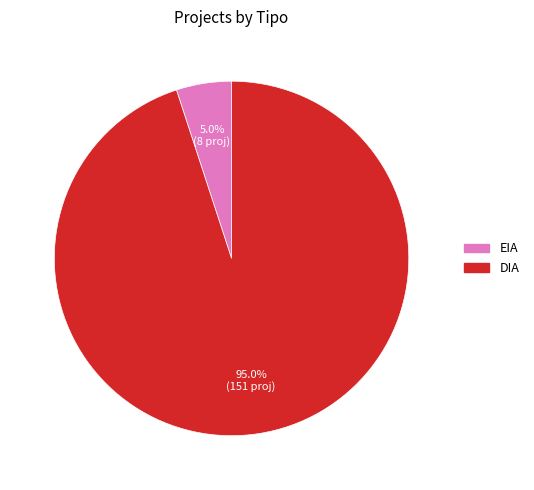

How many slices are in this pie chart?

2